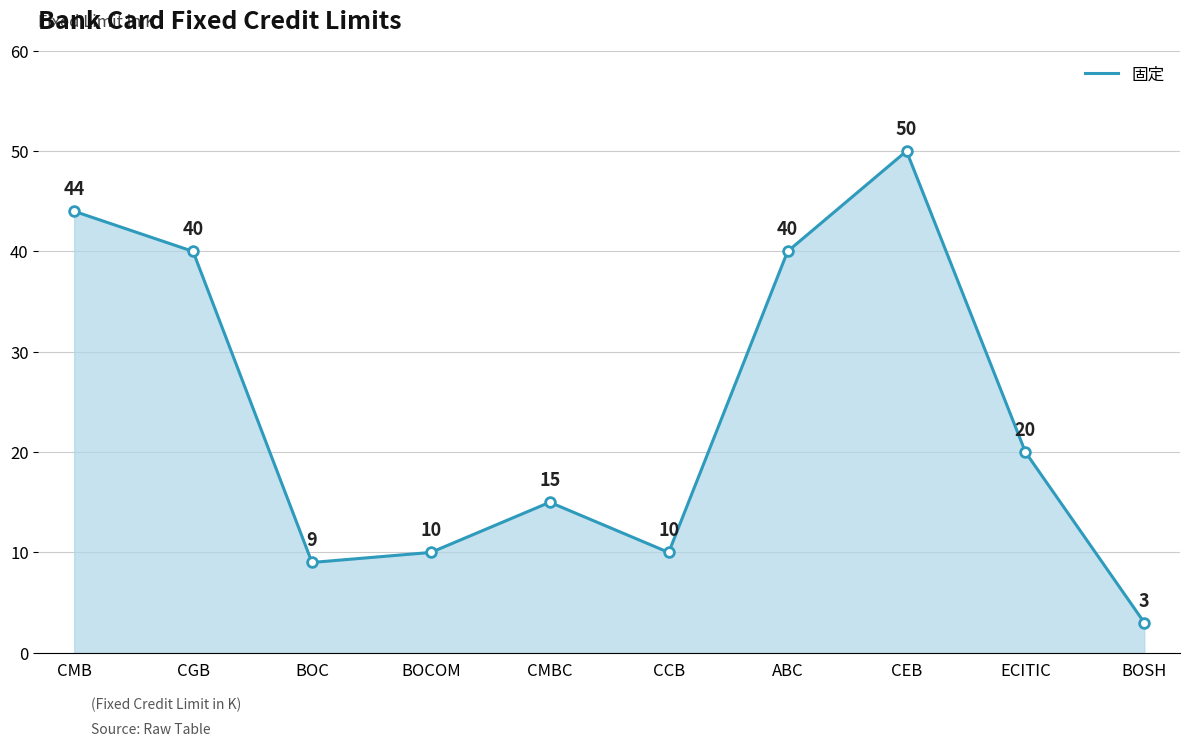

Which label corresponds to the largest value in the chart?

CEB